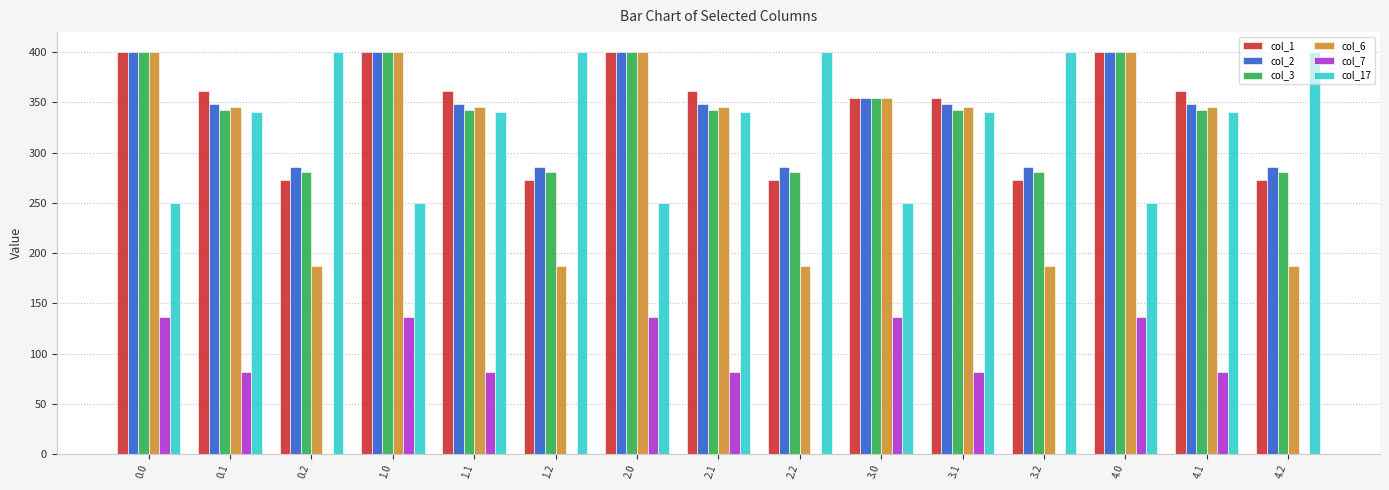

What is the total value across all series at 2.1?

1818.7